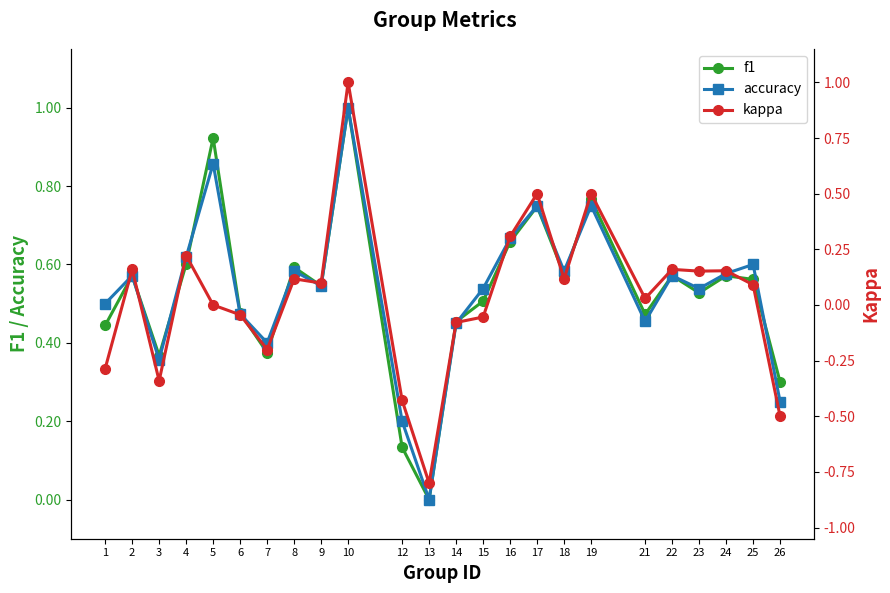

What is the difference between the maximum and minimum values in the f1 series?

1.0